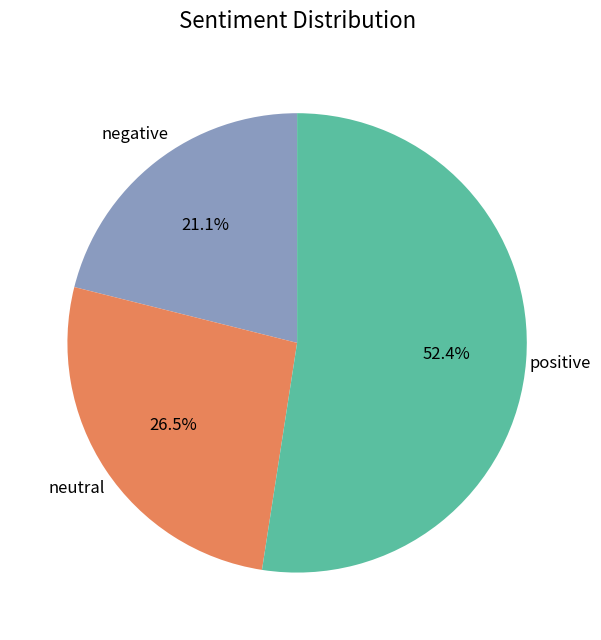

How many slices are in this pie chart?

3